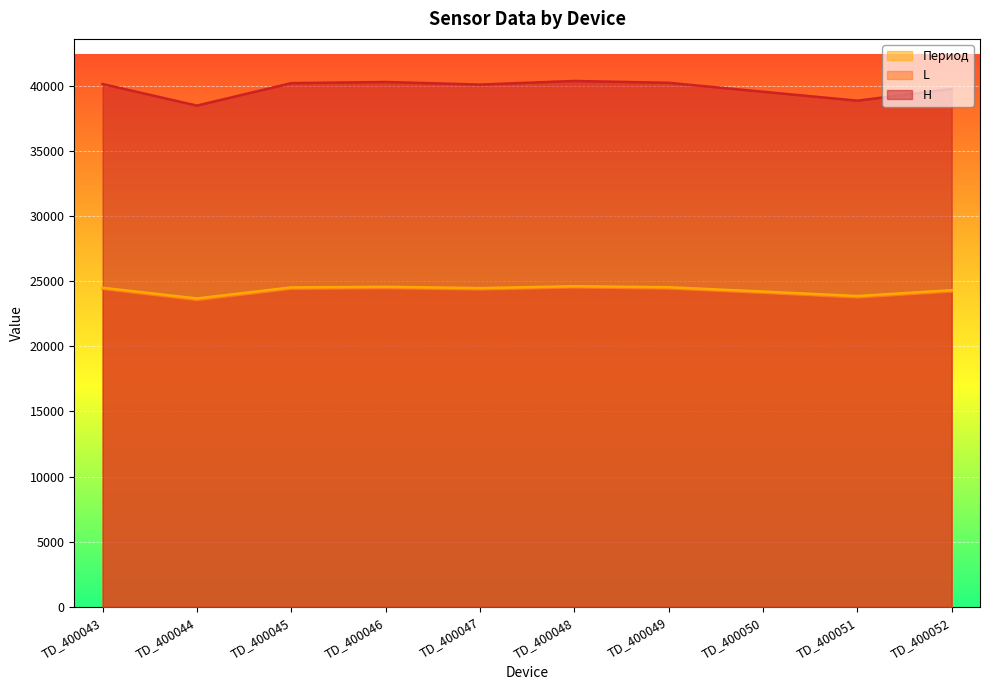

Rank the series at TD_400050 from lowest to highest value.

L, Период, H